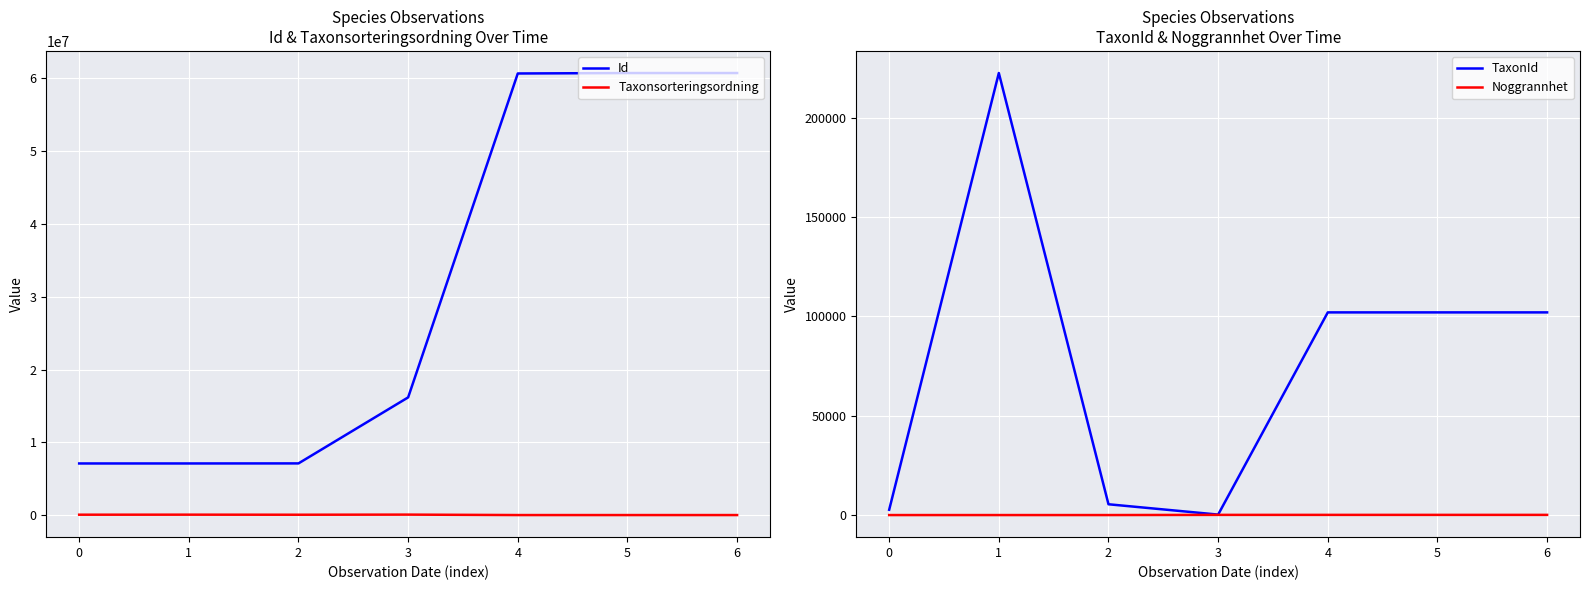

What is the highest value of the Taxonsorteringsordning series?

104643